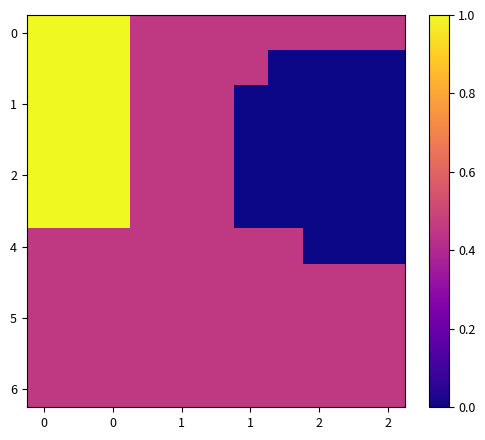

How many distinct data groups are displayed?

11